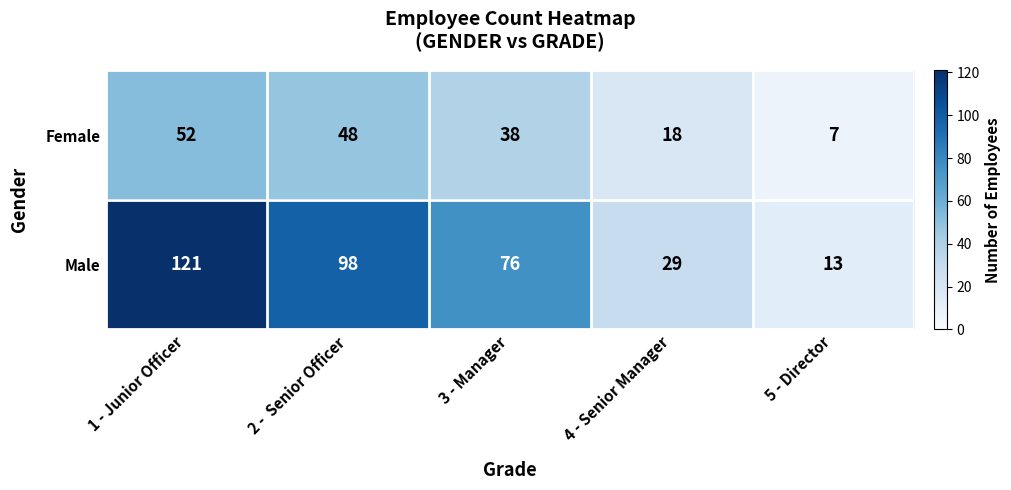

Reading left to right, transcribe all the data shown in this chart.

Female: 1 - Junior Officer=52	2 -  Senior Officer=48	3 - Manager=38	4 - Senior Manager=18	5 - Director=7
Male: 1 - Junior Officer=121	2 -  Senior Officer=98	3 - Manager=76	4 - Senior Manager=29	5 - Director=13